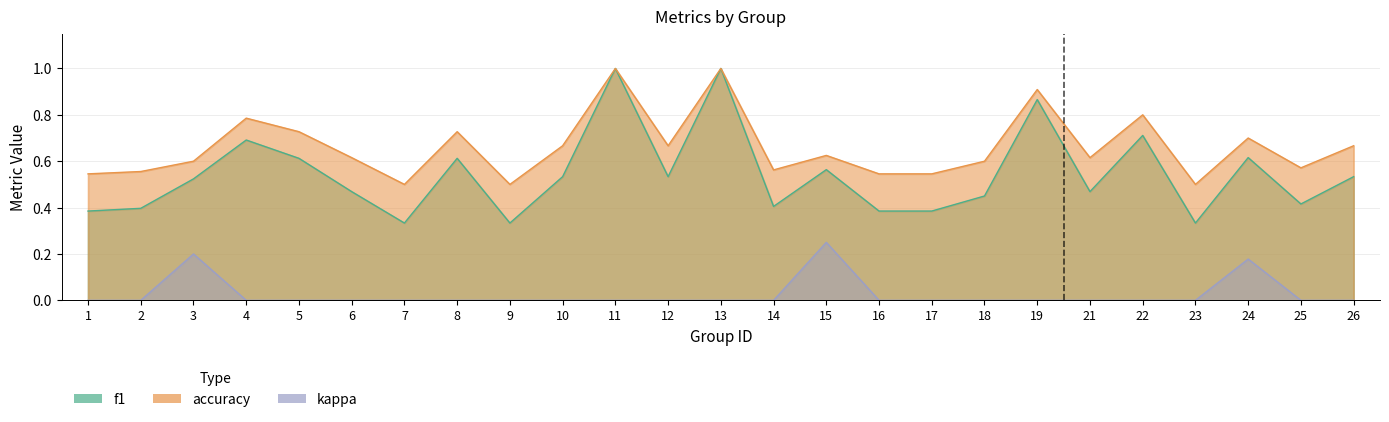

Which category has the highest value in the kappa series?

15